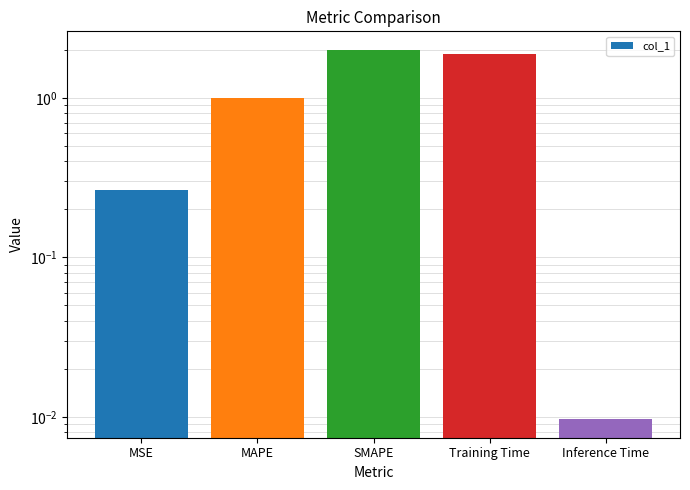

List the labels in order of value, largest first.

SMAPE, Training Time, MAPE, MSE, Inference Time